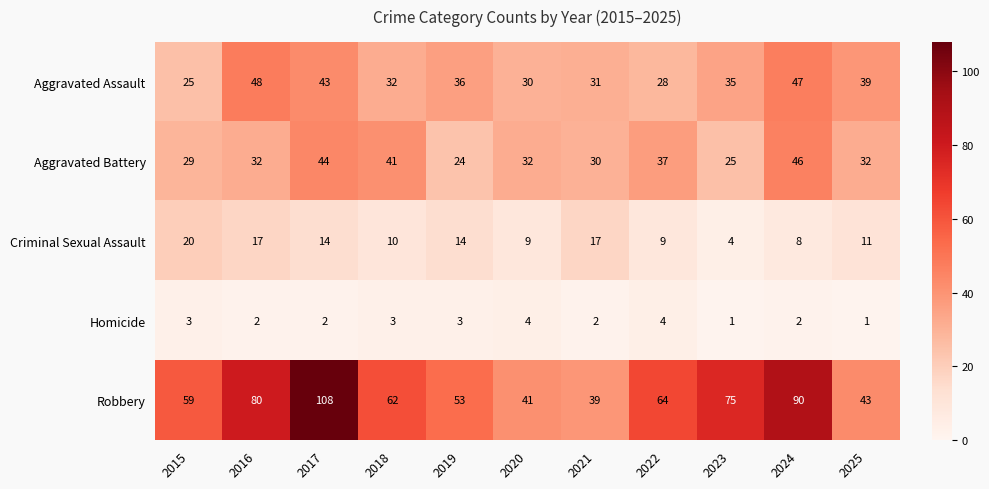

True or false: Aggravated Battery has a value of 7 at 2023.

False